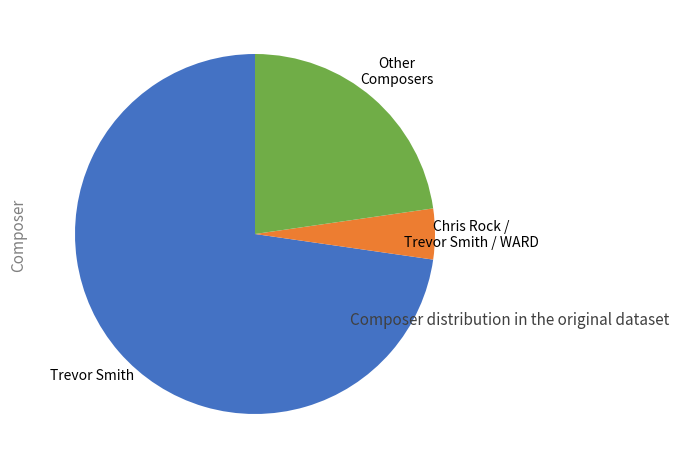

Count the number of slices in the pie.

3